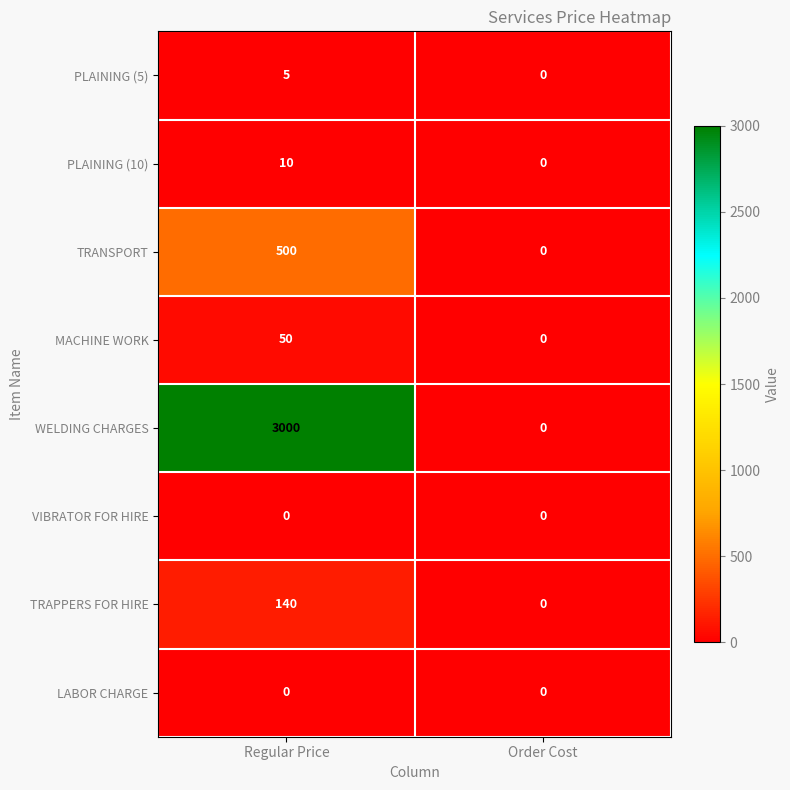

How many categories are shown in the chart?

2